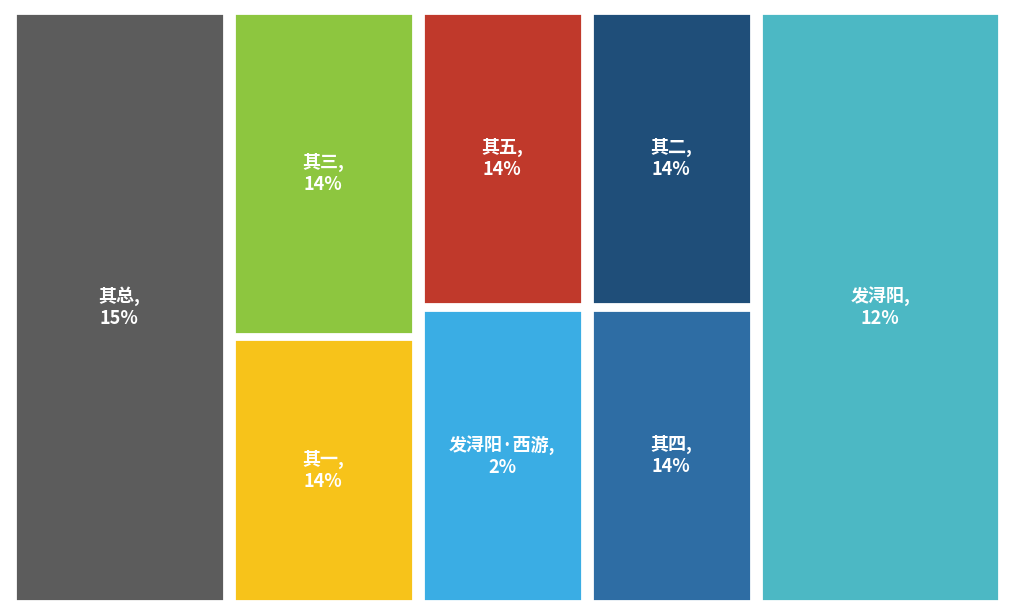

What percentage is NOT represented by 四月癸巳发浔阳馆过濂溪饭于杏溪愒清虚庵宿太平宫 其四?

85.9%